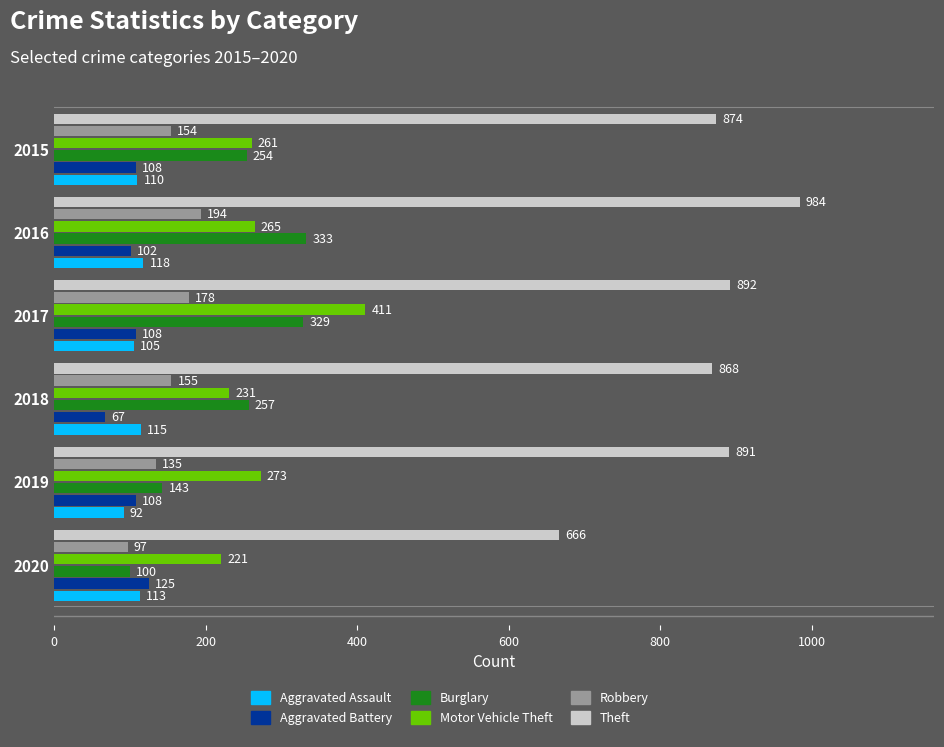

What is the minimum value for Robbery?

97